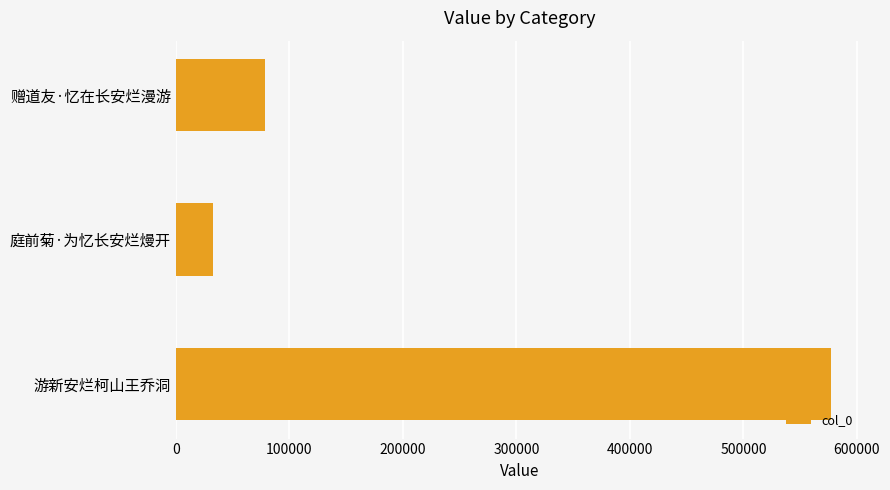

What is the difference between the maximum and minimum values?

544596